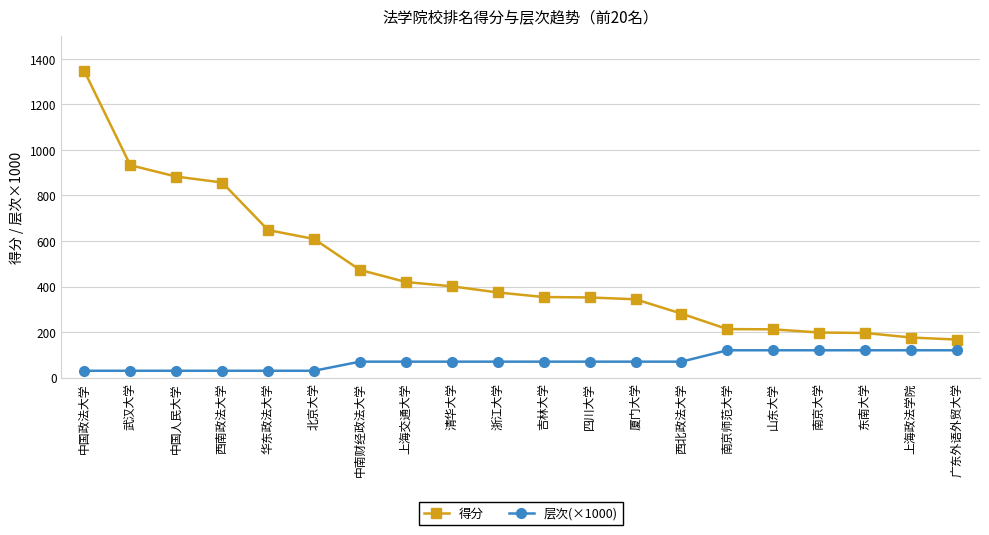

How many series are shown in this chart?

2